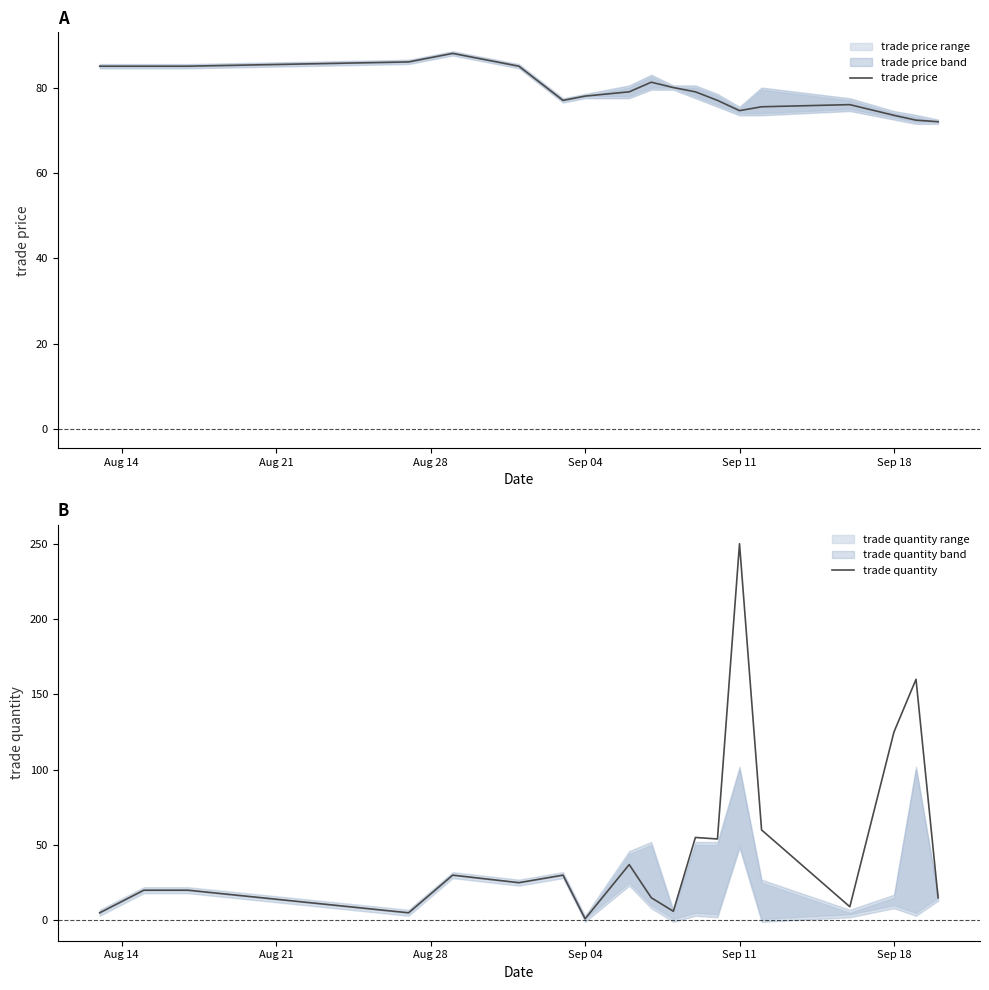

True or false: trade price has a value of 74.6 at Sep 11.

True